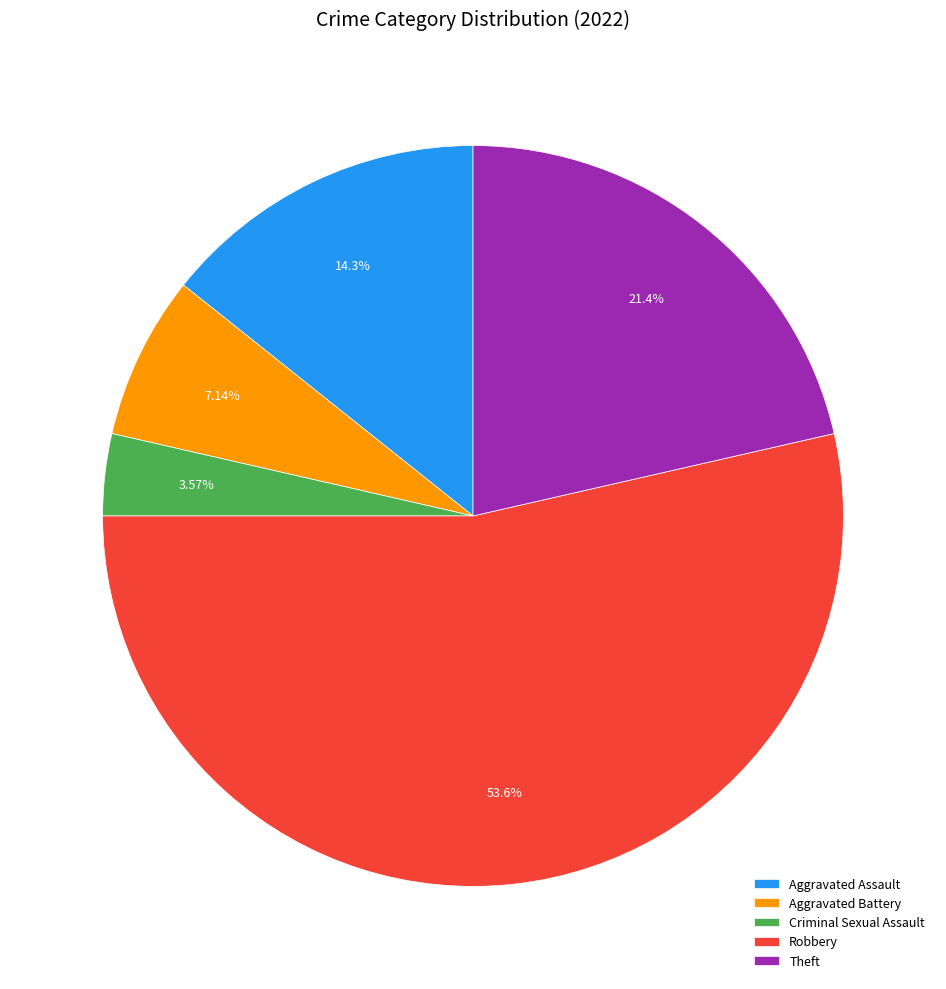

What percentage is the Criminal Sexual Assault slice, to the nearest percent?

4%